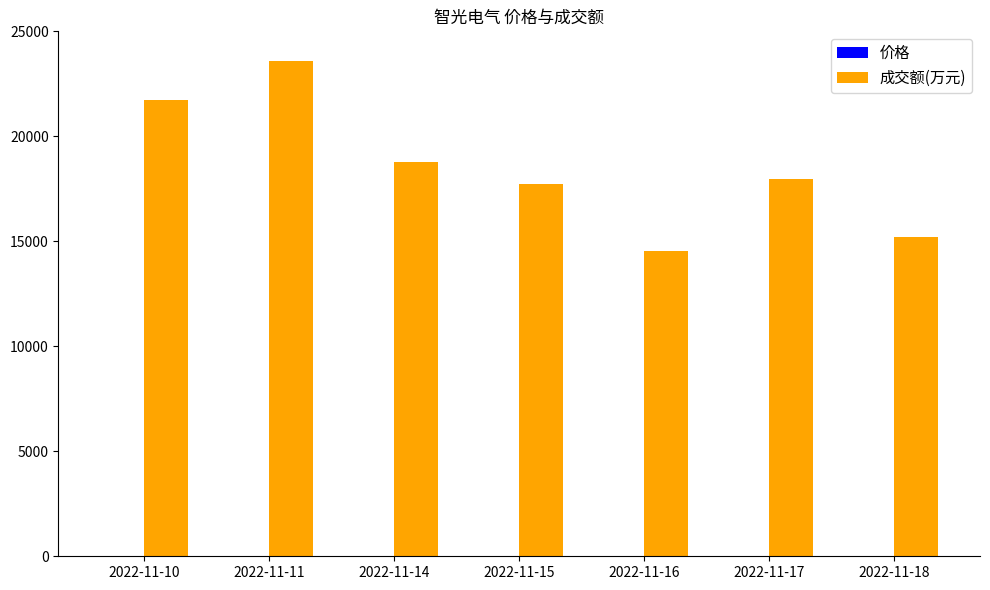

Which category has the highest value across all series?

2022-11-11